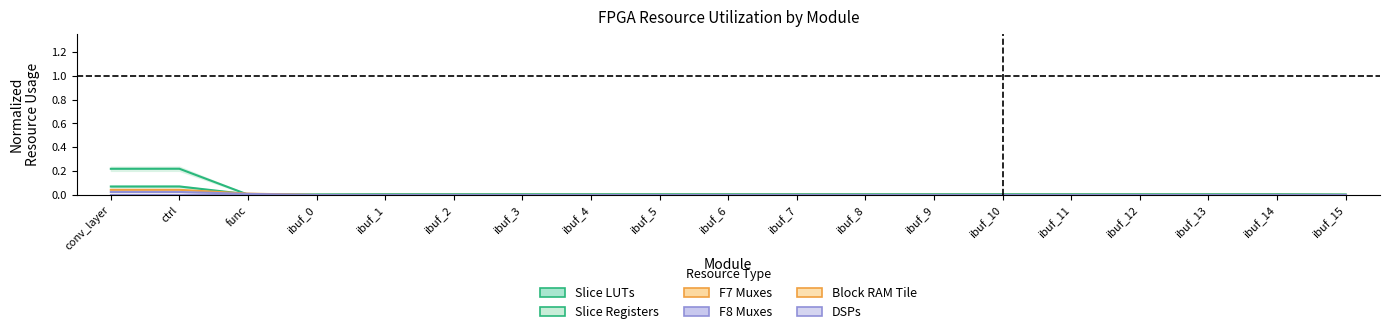

Which series has the largest range (max minus min)?

Slice Registers